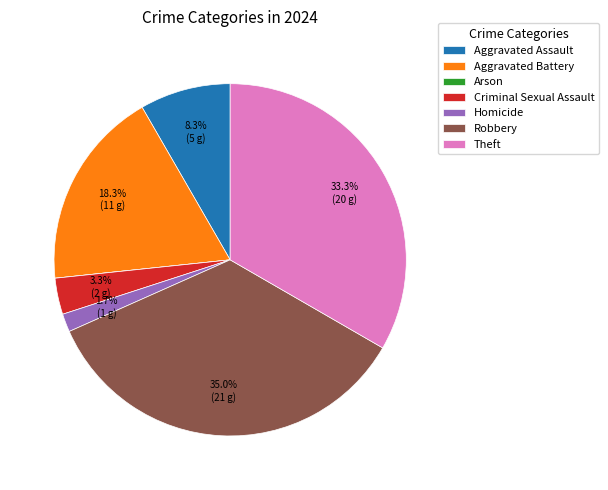

Which has a higher value, Aggravated Battery or Theft?

Theft